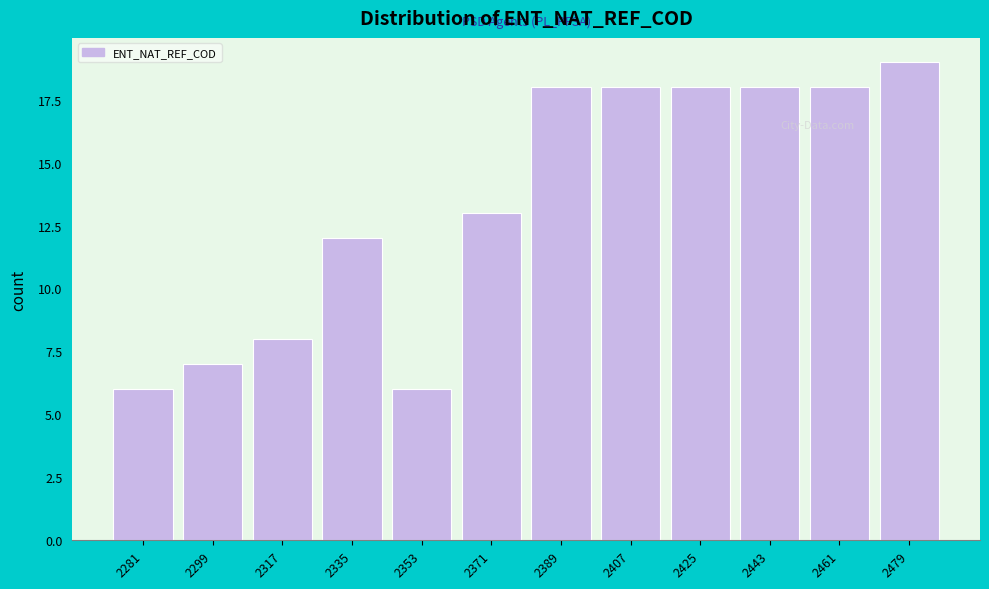

Reading left to right, what are all the values shown in this chart?

2281=6	2299=7	2317=8	2335=12	2353=6	2371=13	2389=18	2407=18	2425=18	2443=18	2461=18	2479=19